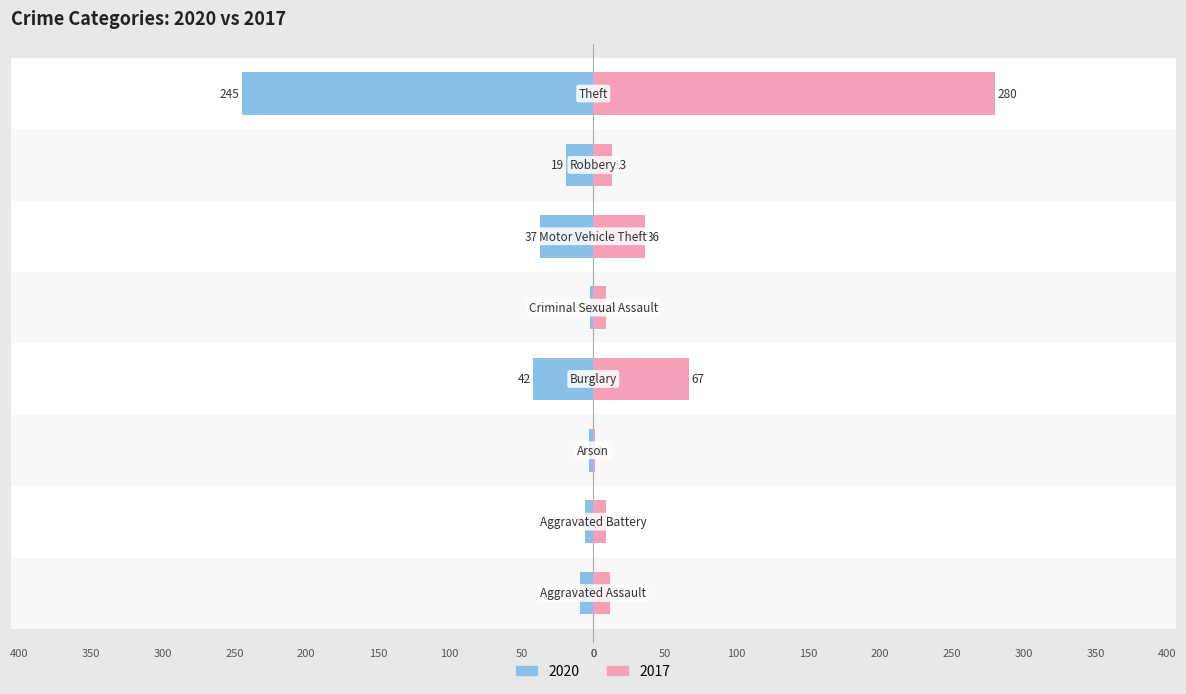

What is the highest value of the 2017 series?

280